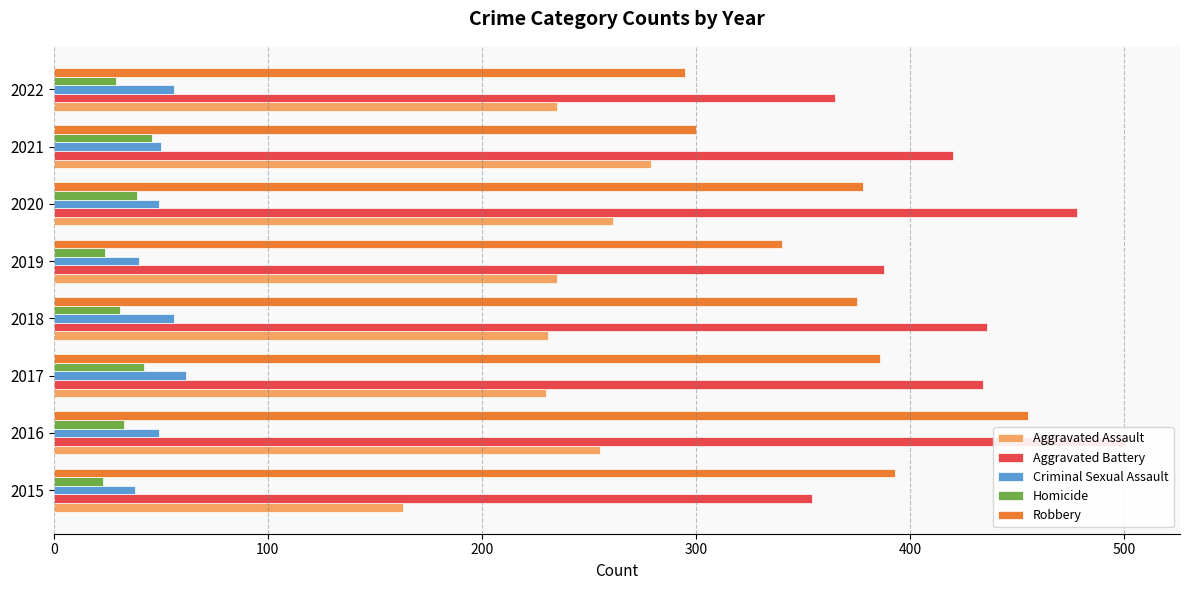

What is the highest value of the Criminal Sexual Assault series?

62